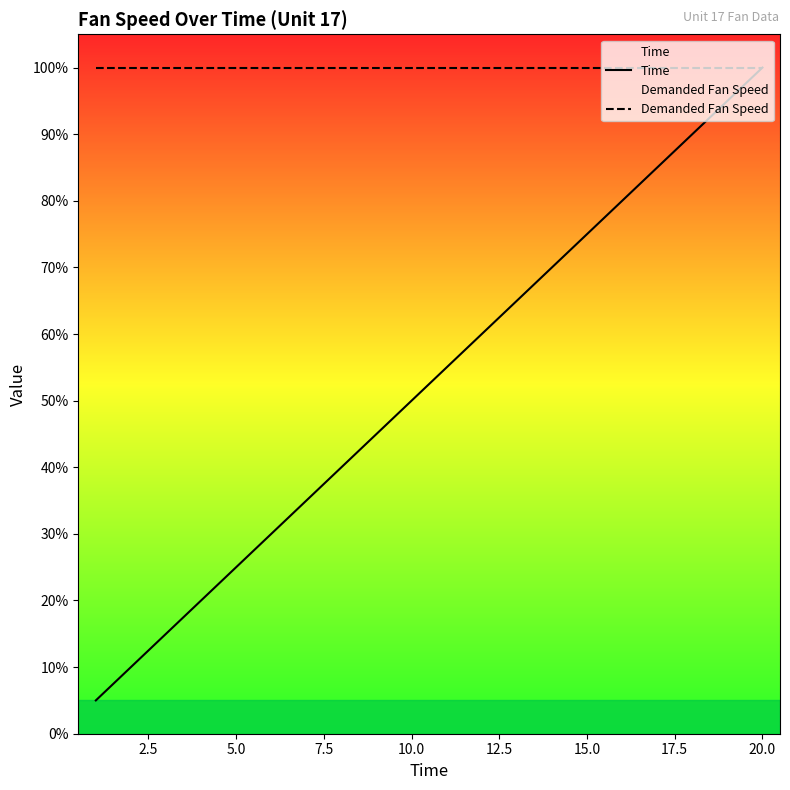

Is it true that Demanded Fan Speed equals 100.0 at 14?

True